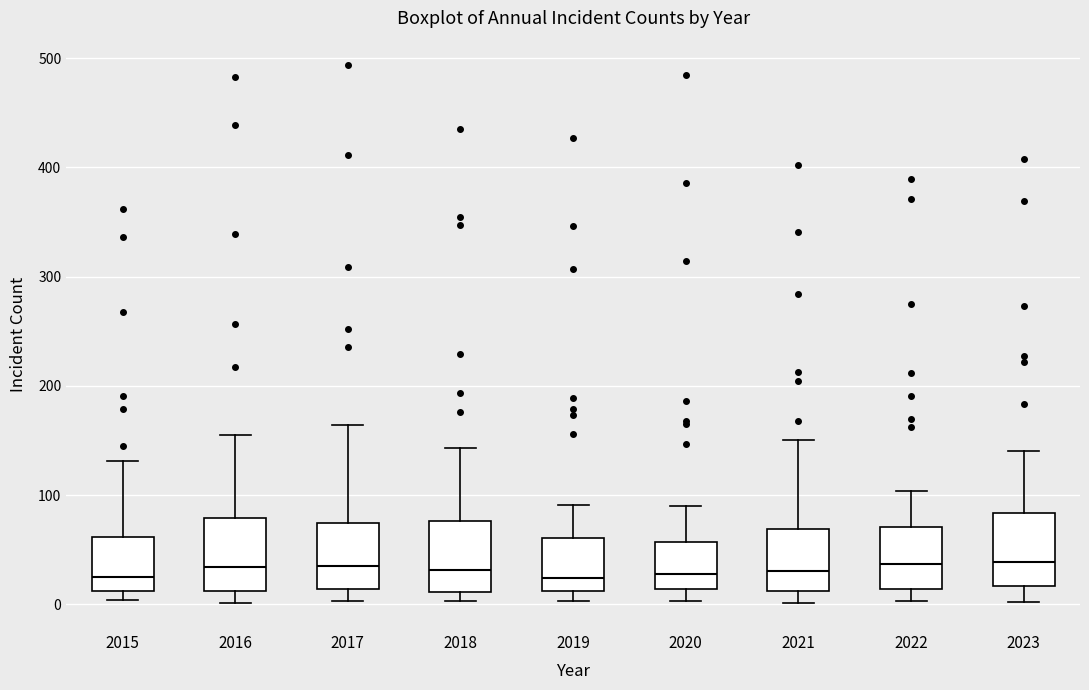

Reading left to right, transcribe this box plot: for each box, give where its median line is, the range the box spans, and where its two whiskers end, as read against the y-axis. The values are not printed on the chart, so give them approximately, as read against the axis.

2015: median 30, box 10 to 60, whiskers 0 to 130
2016: median 30, box 10 to 80, whiskers 0 to 160
2017: median 40, box 10 to 70, whiskers 0 to 160
2018: median 30, box 10 to 80, whiskers 0 to 140
2019: median 20, box 10 to 60, whiskers 0 to 90
2020: median 30, box 10 to 60, whiskers 0 to 90
2021: median 30, box 10 to 70, whiskers 0 to 150
2022: median 40, box 10 to 70, whiskers 0 to 100
2023: median 40, box 20 to 80, whiskers 0 to 140